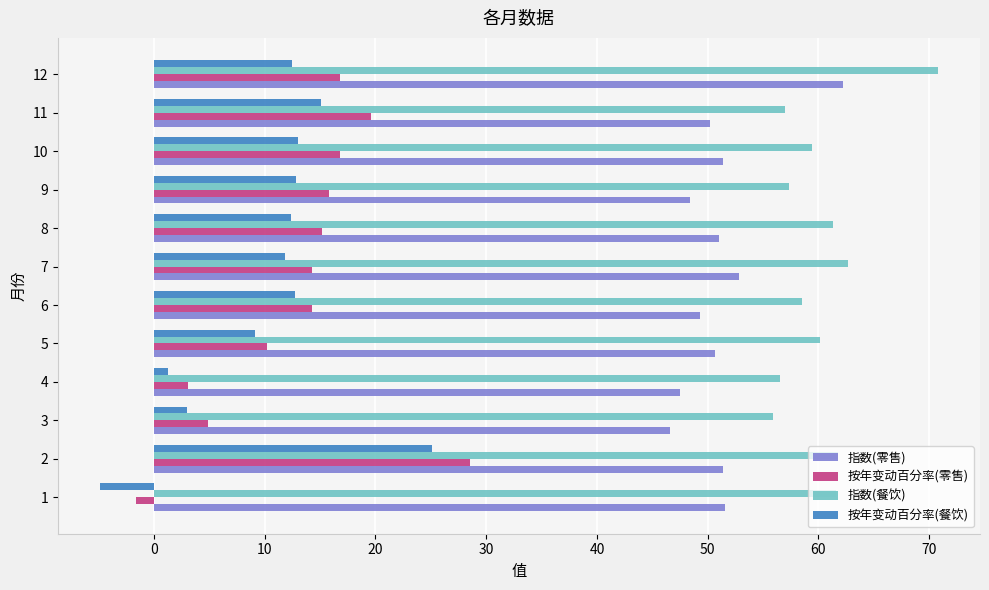

What is the difference between the maximum and minimum values in the 指数(餐饮) series?

14.9